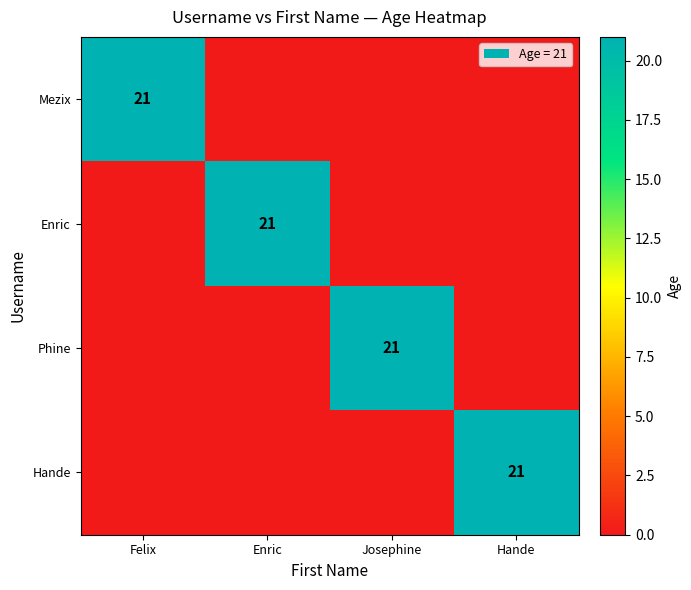

True or false: Enric has a value of 32 at Enric.

False